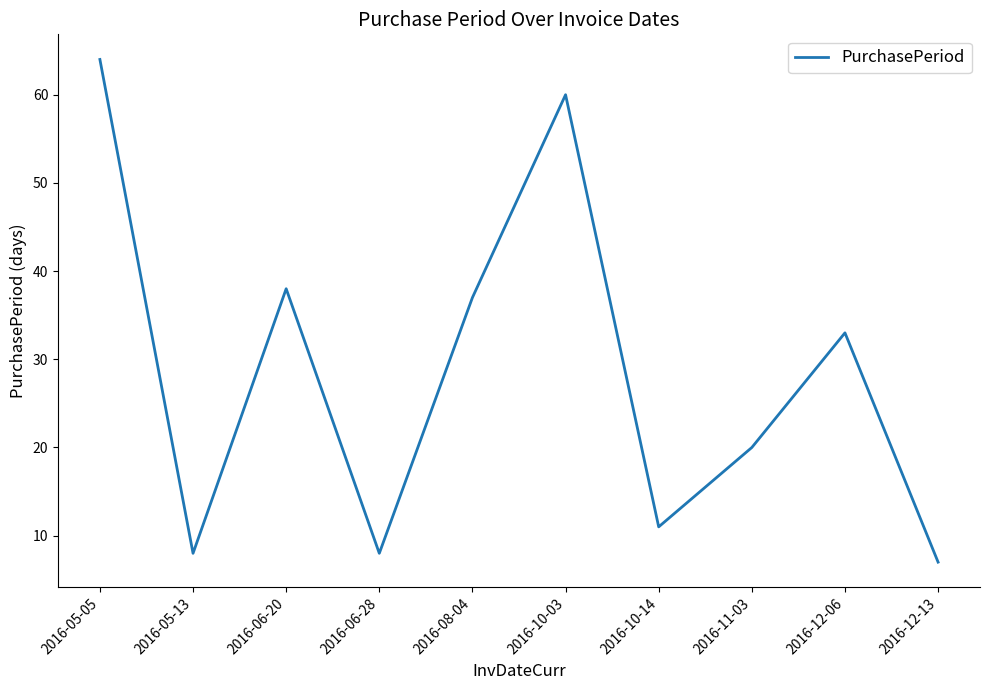

Reading right to left, what are all the values shown in this chart?

2016-12-13=7	2016-12-06=33	2016-11-03=20	2016-10-14=11	2016-10-03=60	2016-08-04=37	2016-06-28=8	2016-06-20=38	2016-05-13=8	2016-05-05=64